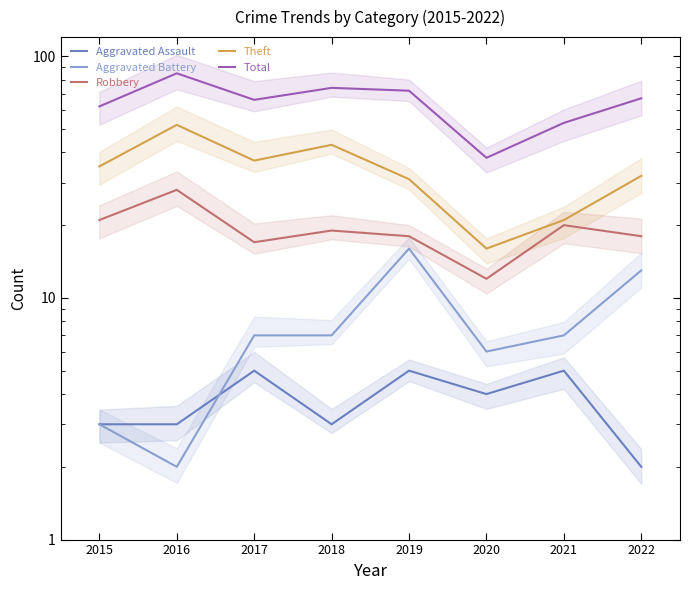

What is the spread (max minus min) of values at 2021?

48